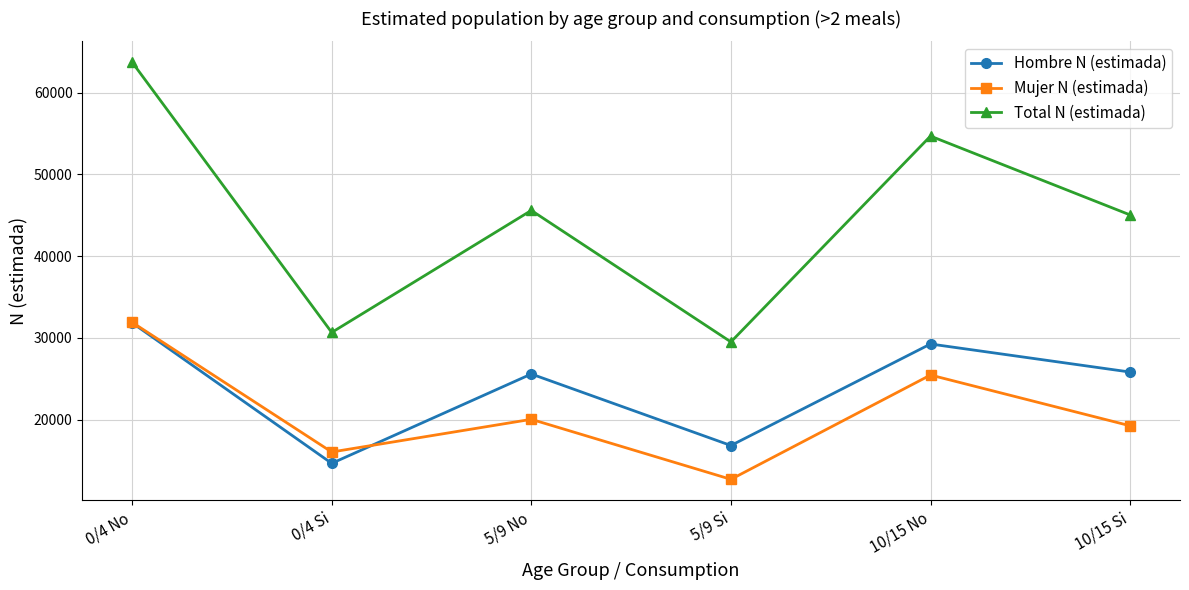

Reading left to right, what are all the values shown in this chart?

Hombre N (estimada): 31839	14635	25571	16819	29245	25810
Mujer N (estimada): 31897	16024	20024	12679	25447	19234
Total N (estimada): 63736	30659	45595	29498	54693	45043